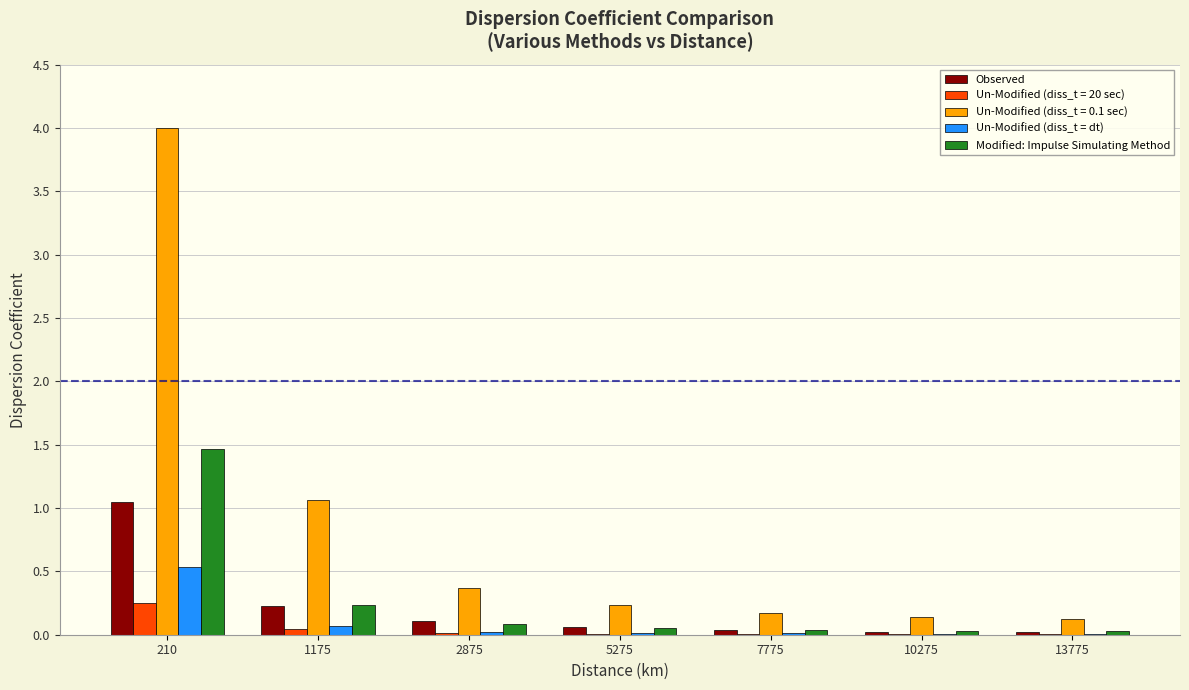

True or false: Un-Modified (diss_t = dt) has a value of 0.0 at 7775.

True